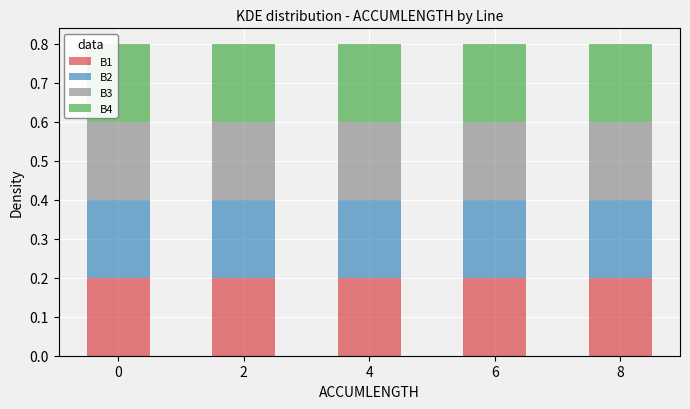

Reading left to right, transcribe this chart: for each stacked bar, give the range it covers on the x-axis and its total height. Neither the bar edges nor the heights are printed on the chart, so give them approximately, as read against the axes.

-0.5 to 0.5: 0.8
0.5 to 1.5: 0
1.5 to 2.5: 0.8
2.5 to 3.5: 0
3.5 to 4.5: 0.8
4.5 to 5.5: 0
5.5 to 6.5: 0.8
6.5 to 7.5: 0
7.5 to 8.5: 0.8